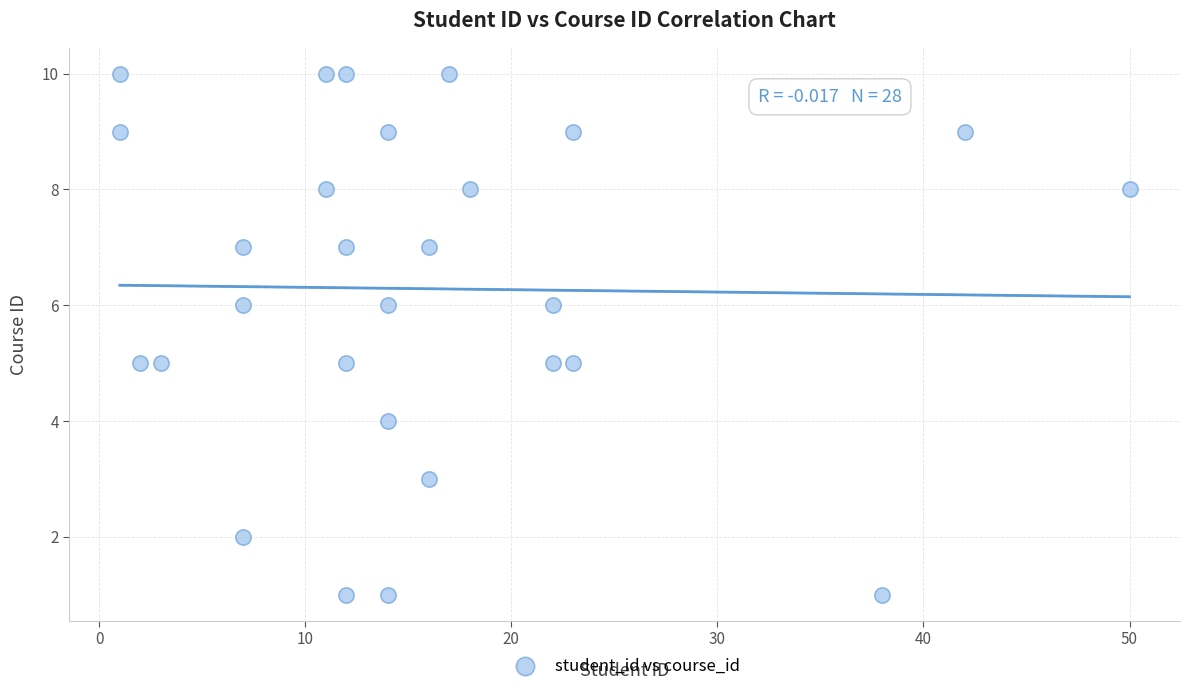

What is the range of X values (max minus min)?

49